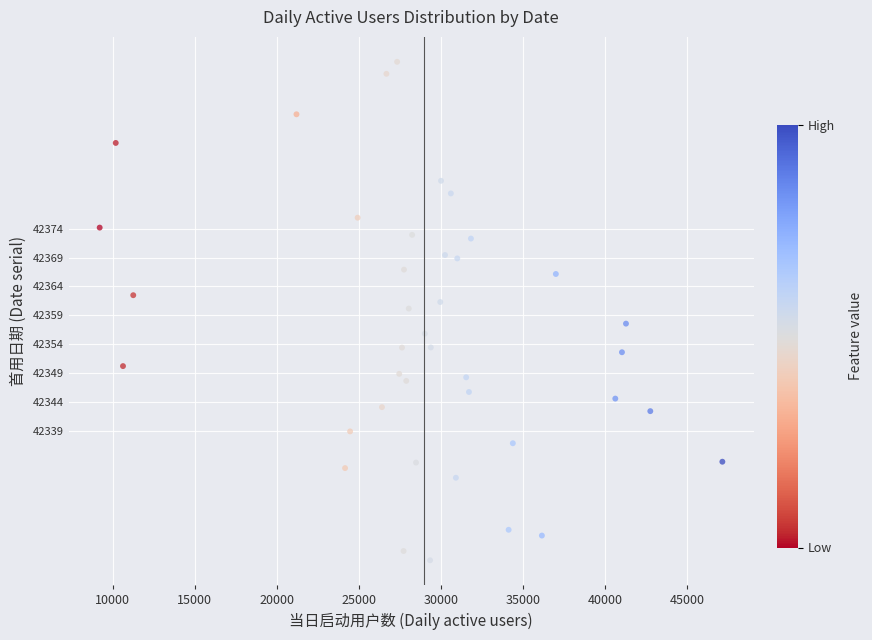

What is the range of Y values (max minus min)?

86.1